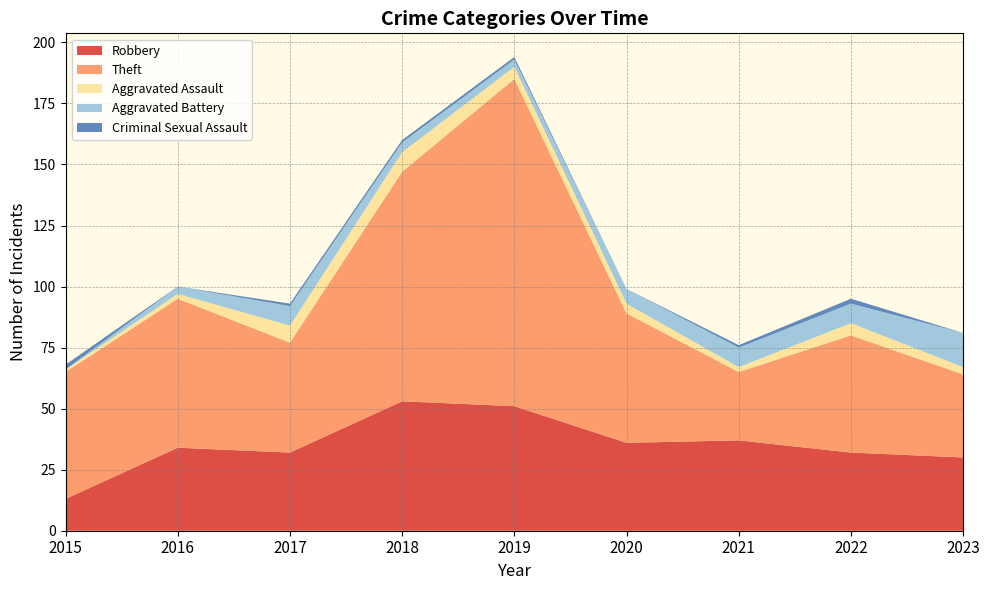

Reading right to left, list all the values displayed in this chart.

Robbery: 30	32	37	36	51	53	32	34	13
Theft: 34	48	28	53	134	94	45	61	52
Aggravated Assault: 3	5	2	4	5	8	7	2	1
Aggravated Battery: 14	8	8	6	3	4	8	3	0
Criminal Sexual Assault: 0	2	1	0	1	1	1	0	2